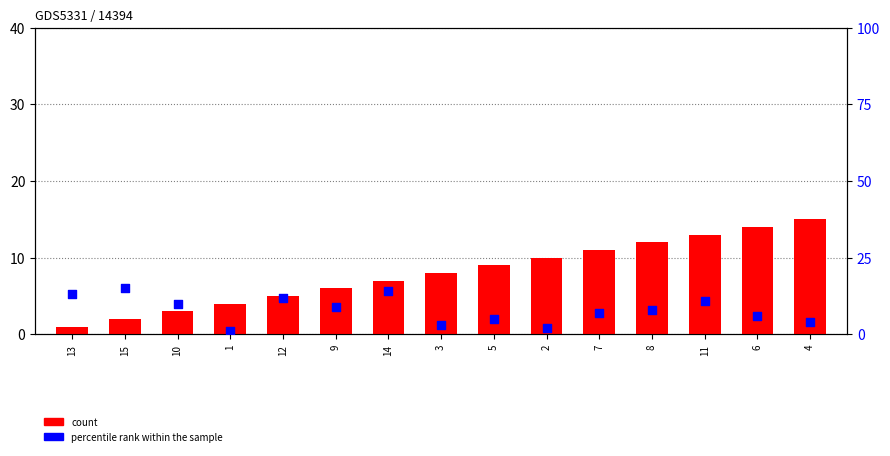

Which series reaches the minimum Y coordinate?

count